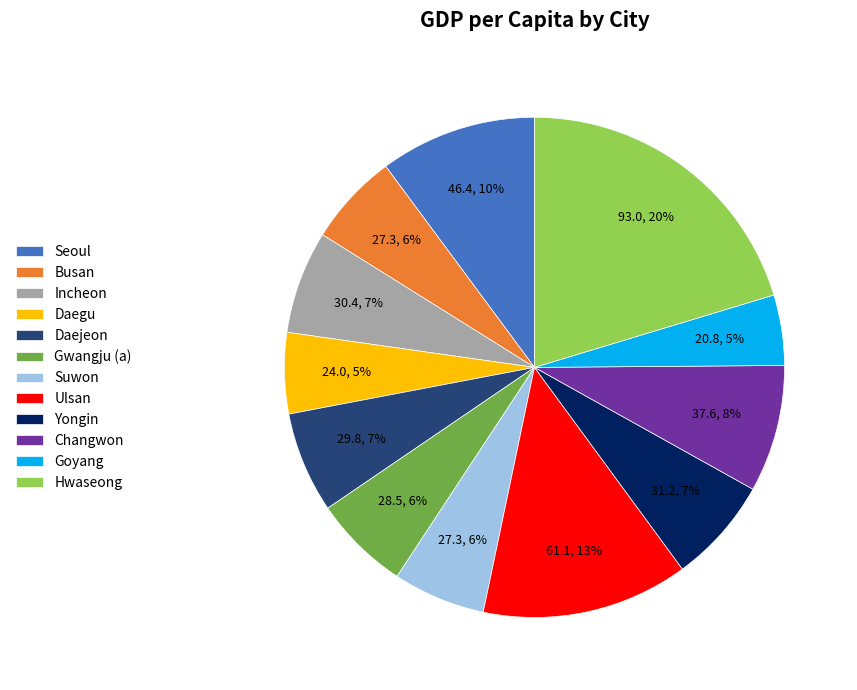

Which has a higher value, Suwon or Incheon?

Incheon